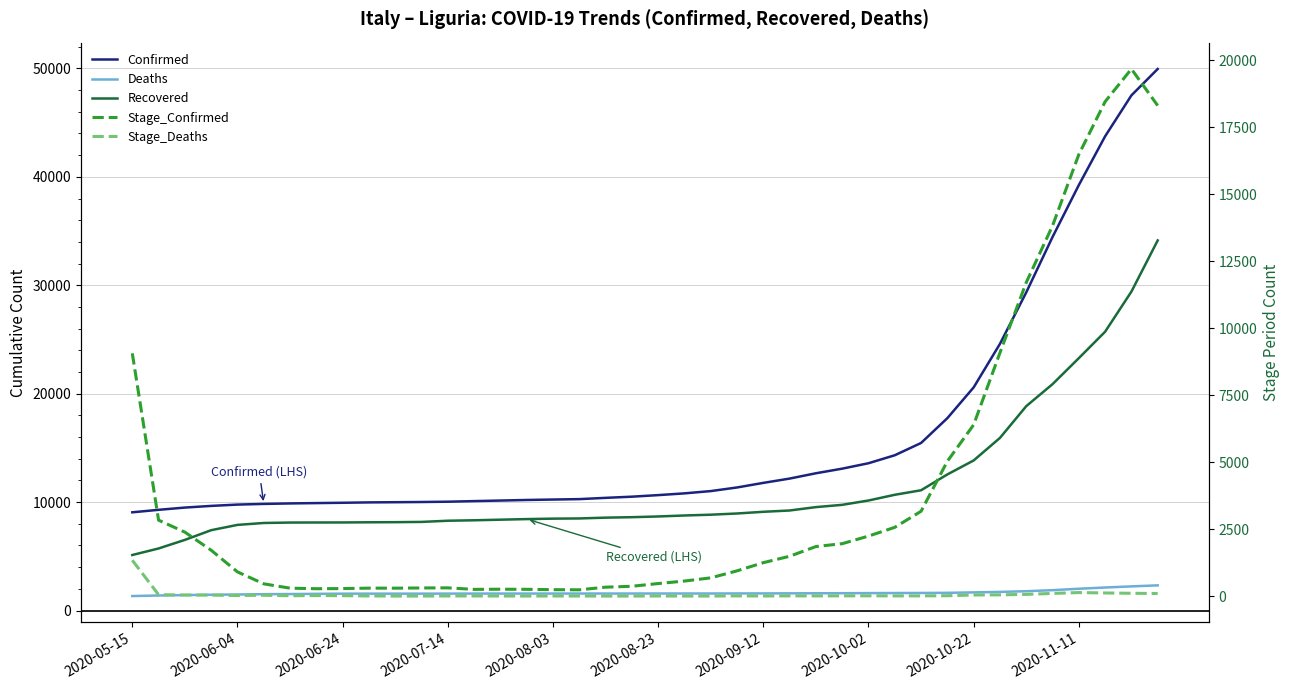

At which label does Stage_Deaths first exceed 7?

2020-05-15